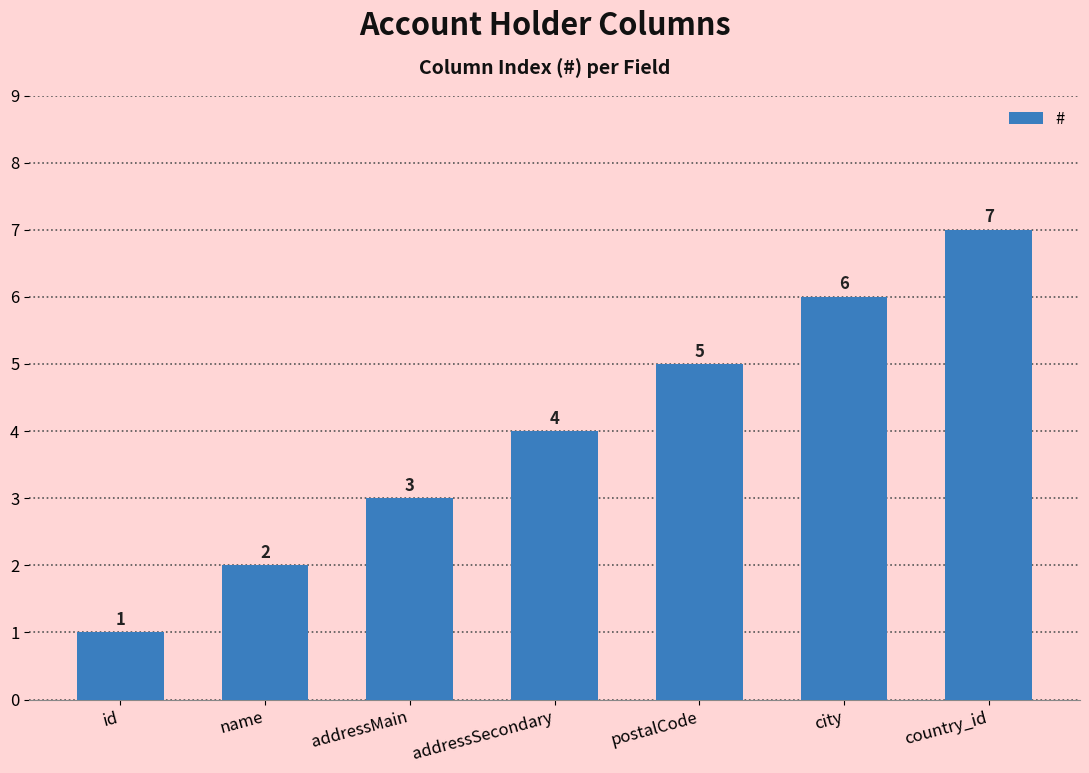

What is the minimum value shown in the chart?

1